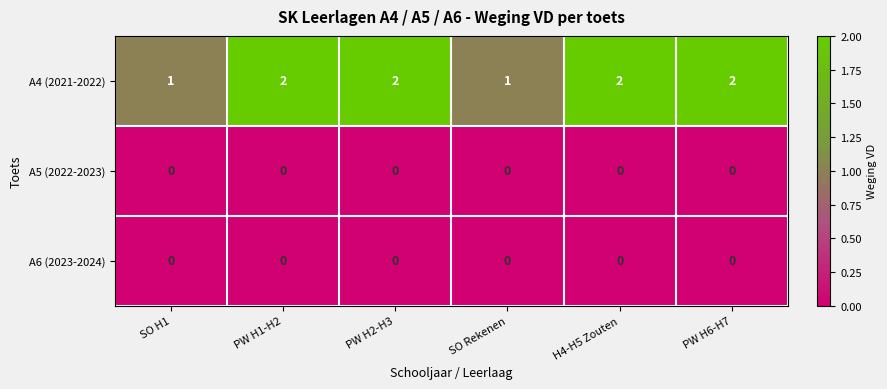

Which series has the widest spread of values?

A4 (2021-2022)